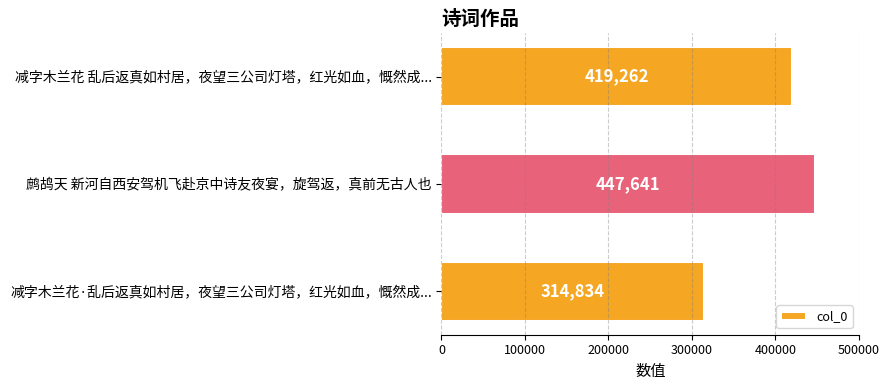

What is the smallest value displayed?

314834